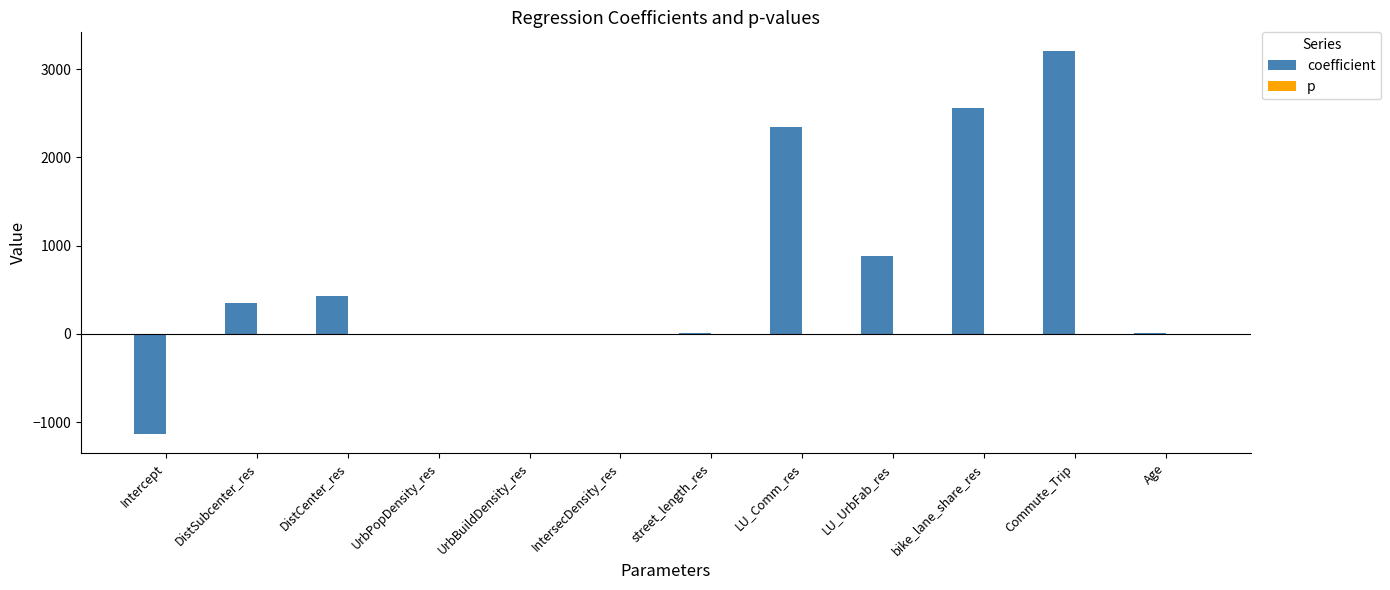

Where is coefficient nearest to the value 1031?

LU_UrbFab_res